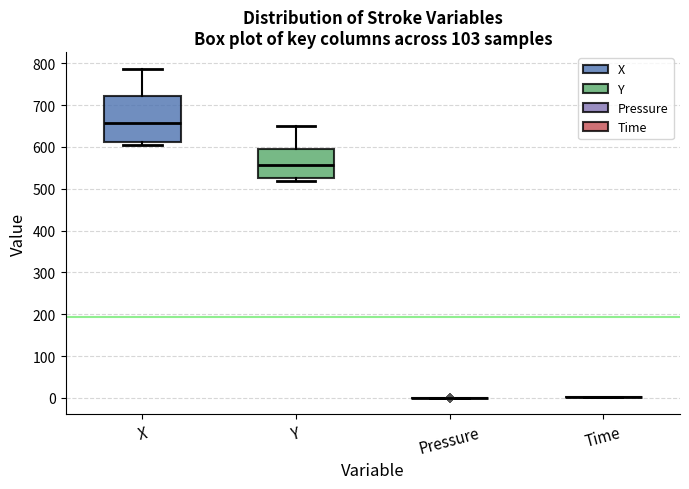

Reading left to right, transcribe this box plot: for each box, give where its median line is, the range the box spans, and where its two whiskers end, as read against the y-axis. The values are not printed on the chart, so give them approximately, as read against the axis.

X: median 660, box 610 to 720, whiskers 610 (just below the box's lower edge) to 790
Y: median 560, box 520 to 600, whiskers 520 (just below the box's lower edge) to 650
Pressure: box collapsed to a line at 0, whiskers 0 to 0
Time: box collapsed to a line at 0, whiskers 0 to 0